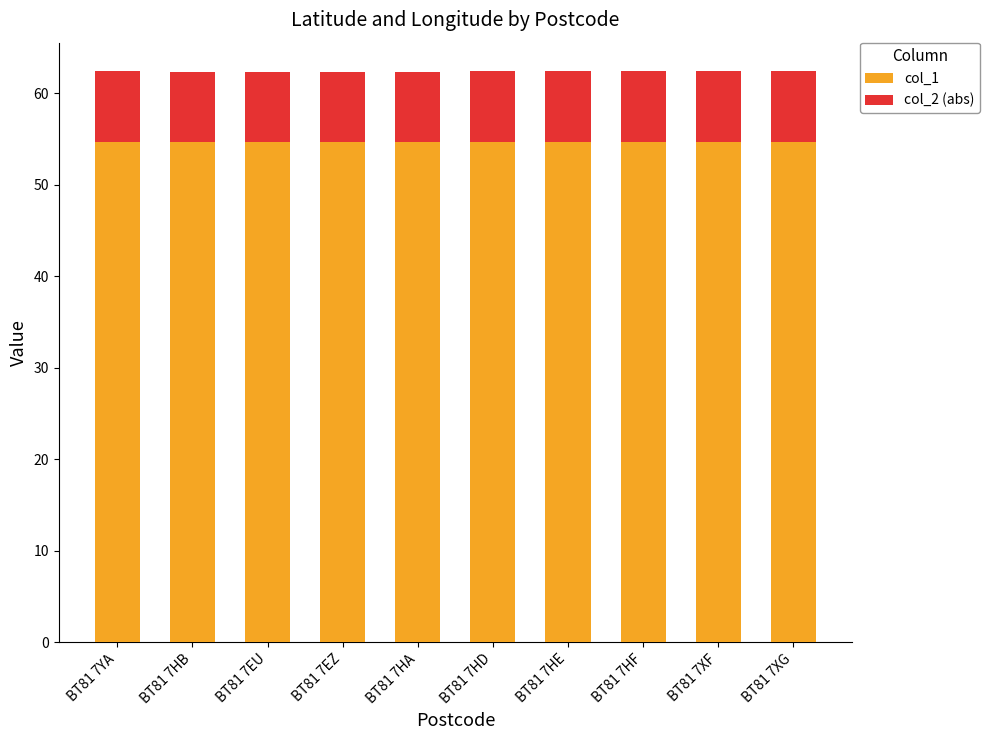

What is the sum of the col_1 values at BT81 7YA and BT81 7EZ?

109.3